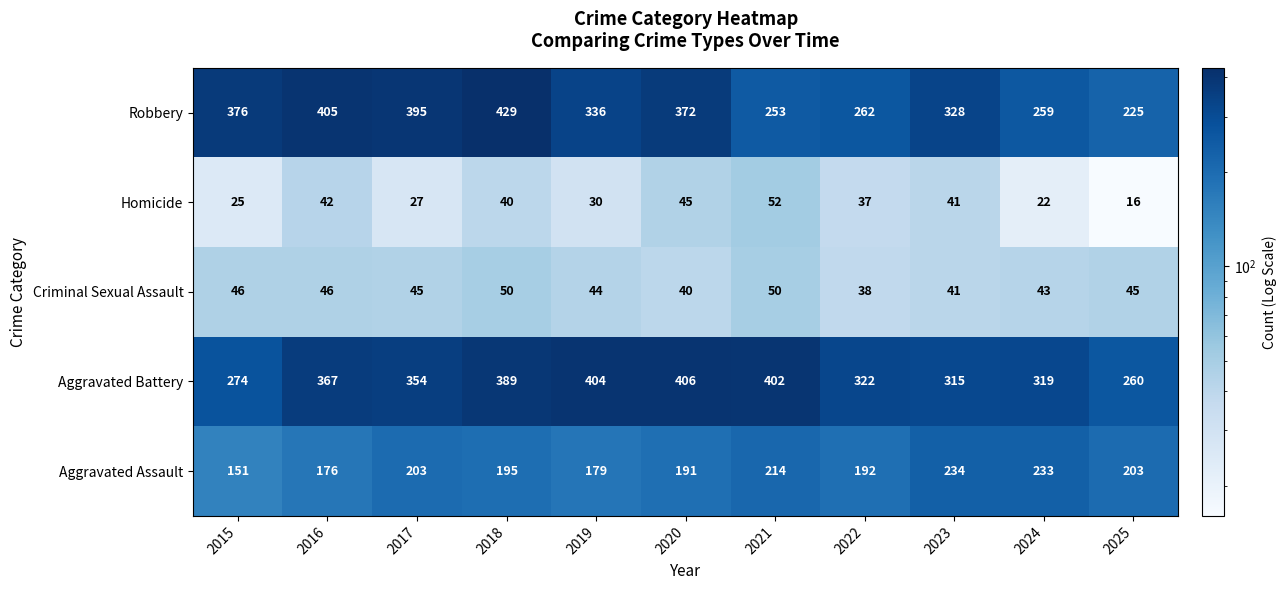

Where does the Homicide series first go above 37?

2016